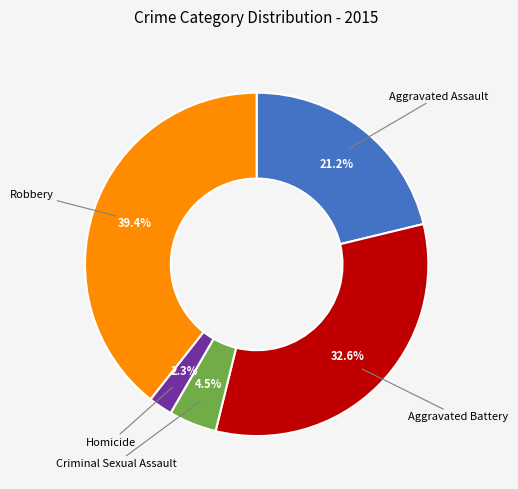

Does any single category account for the majority?

No